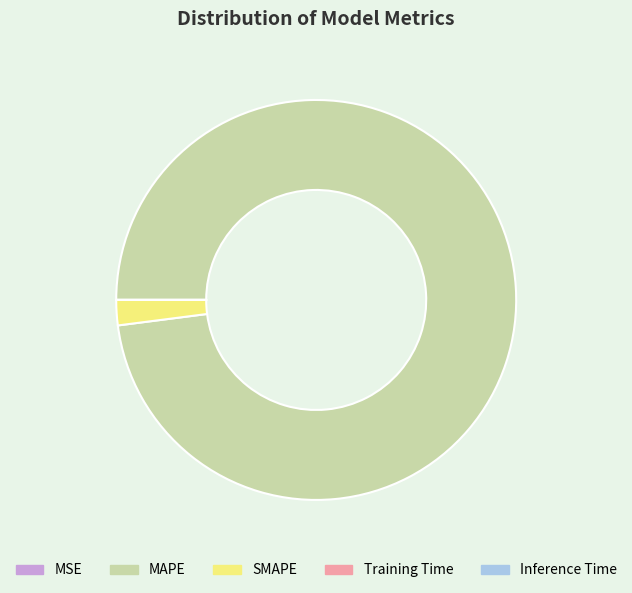

Does any single category account for the majority?

Yes